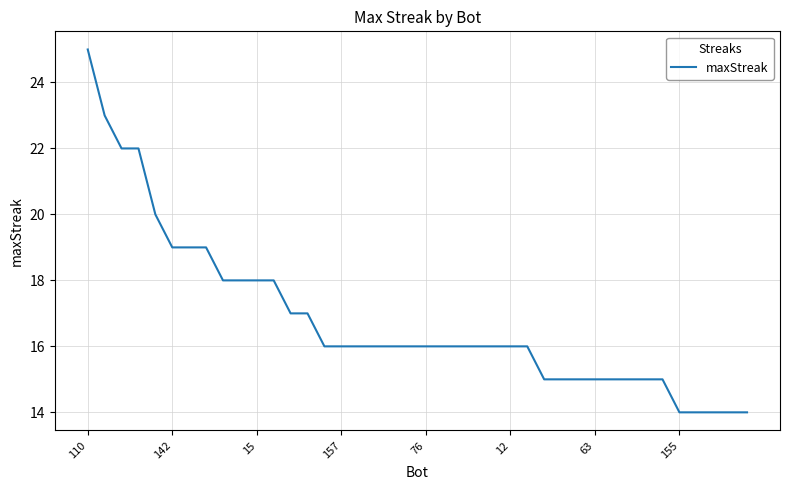

What is the minimum value shown in the chart?

14